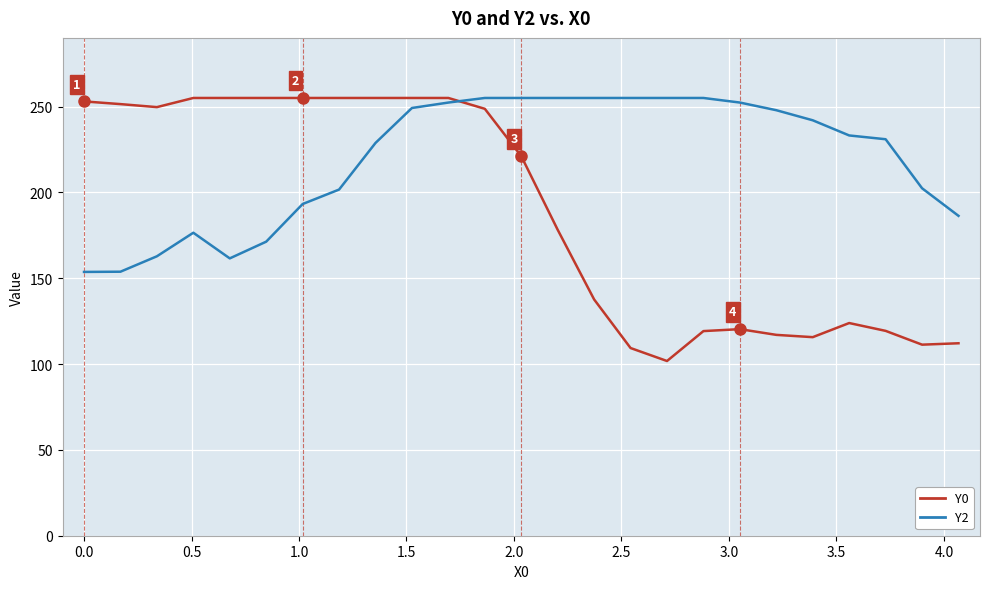

What is the maximum value shown in the chart?

255.0